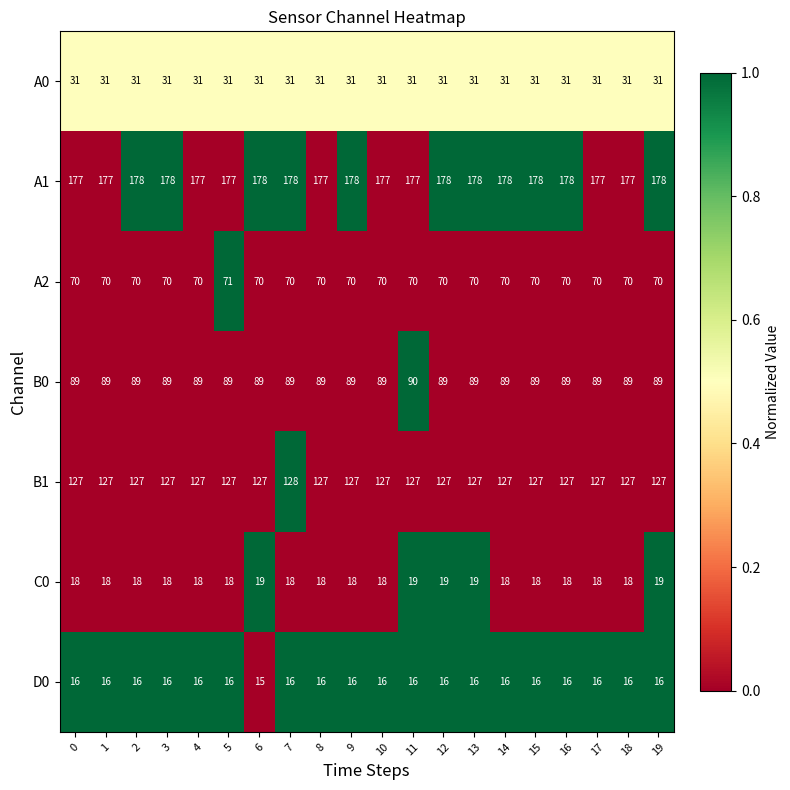

How many distinct data groups are displayed?

7